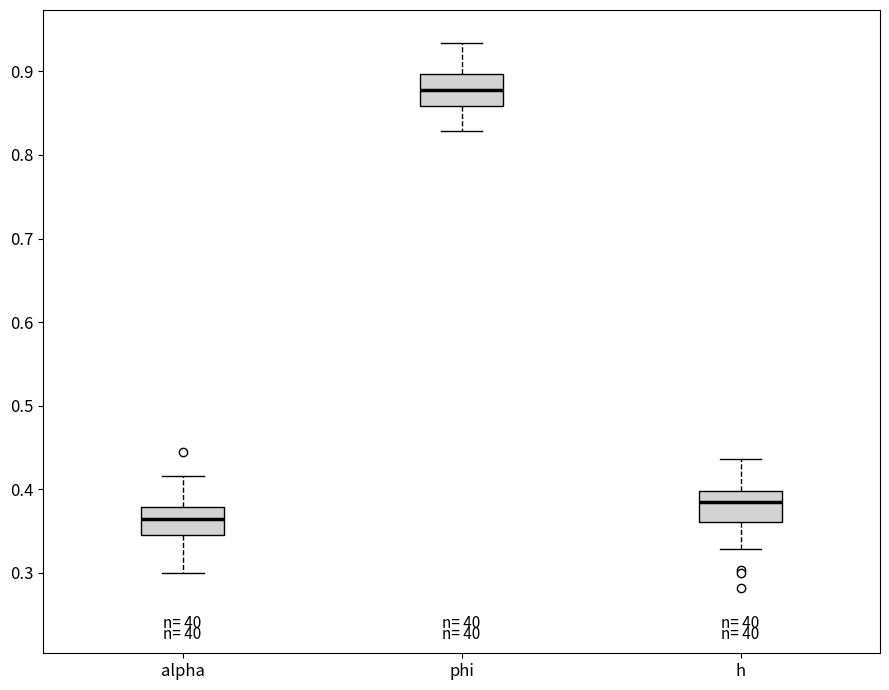

Where does the upper whisker of the box for h end on the y-axis? The values are not printed on the chart, so give them approximately, as read against the axis.

0.44